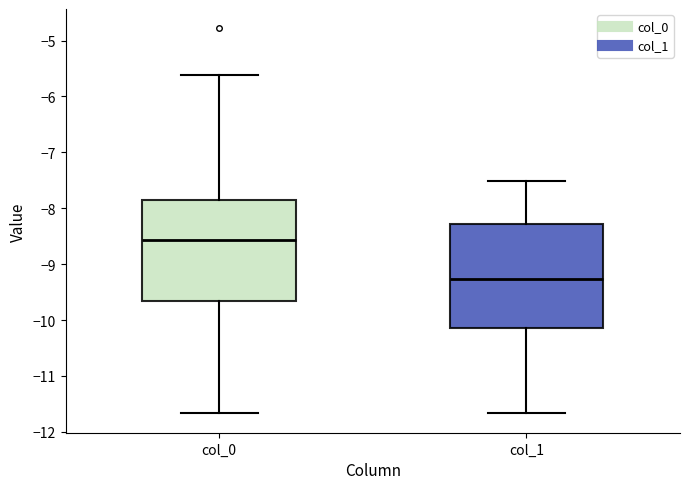

Reading left to right, read every box against the y-axis: the position of its median line, the range the box covers, and the ends of its whiskers. The values are not printed on the chart, so give them approximately, as read against the axis.

col_0: median -8.6, box -9.7 to -7.9, whiskers -11.7 to -5.6
col_1: median -9.3, box -10.1 to -8.3, whiskers -11.7 to -7.5